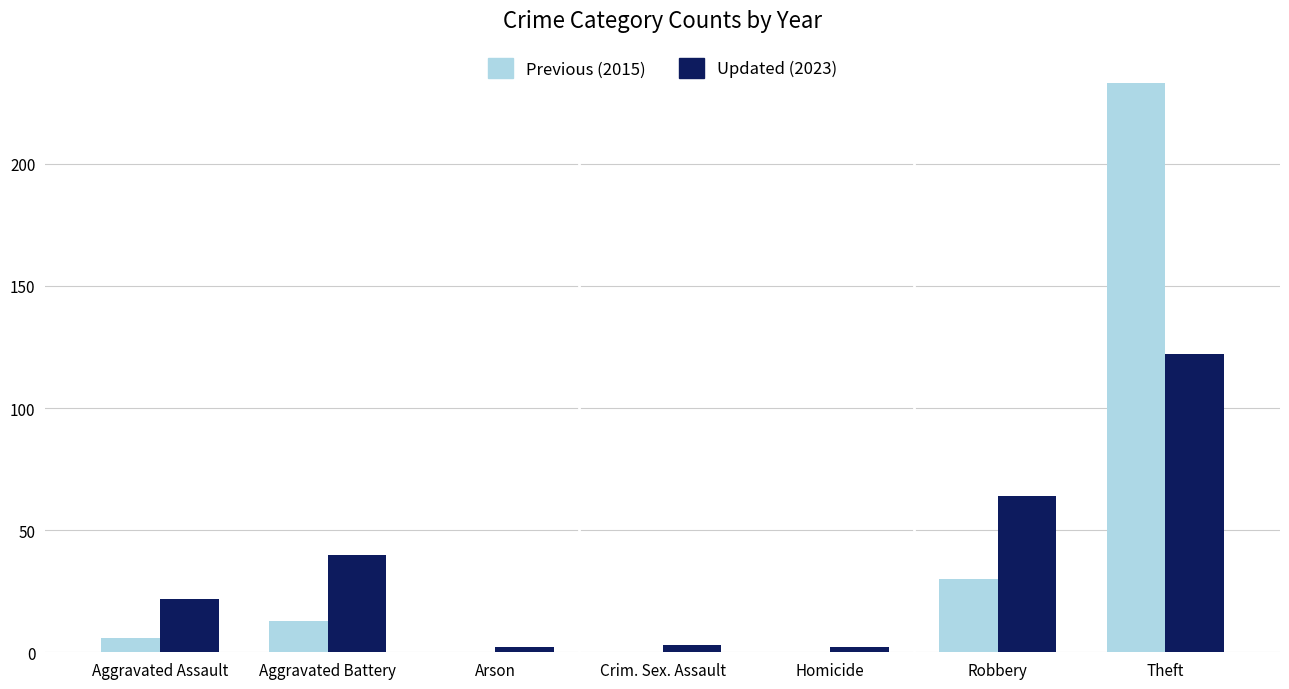

How many groups of bars are there?

7